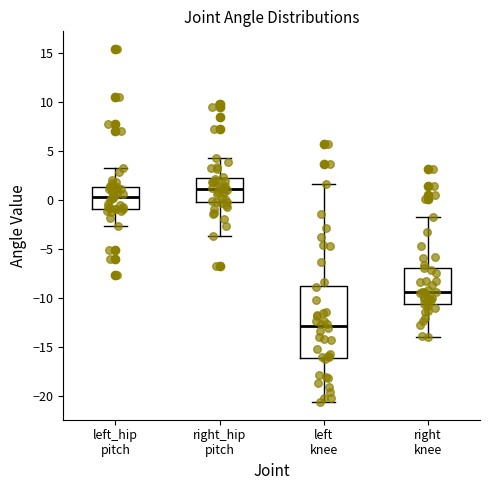

Where is the upper edge of the box for right knee on the y-axis? The values are not printed on the chart, so give them approximately, as read against the axis.

-7.0